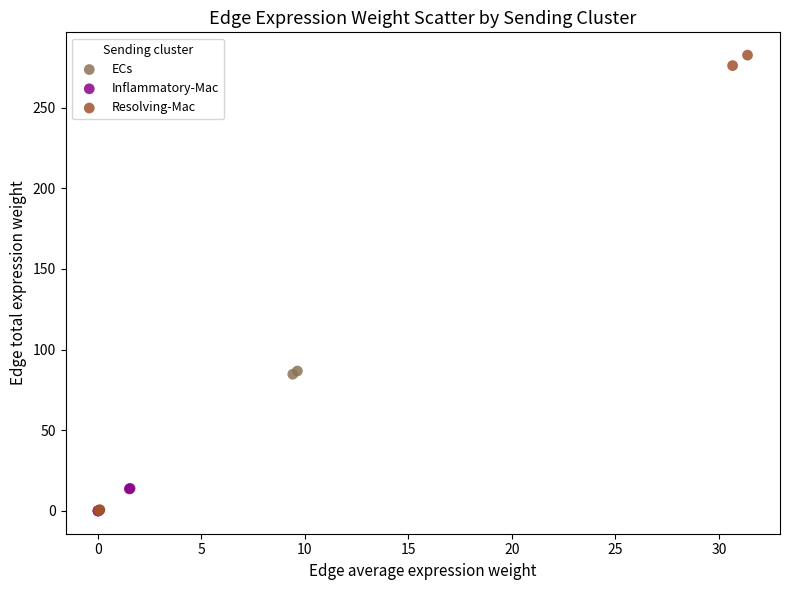

Which series has the widest spread of Y values?

Resolving-Mac